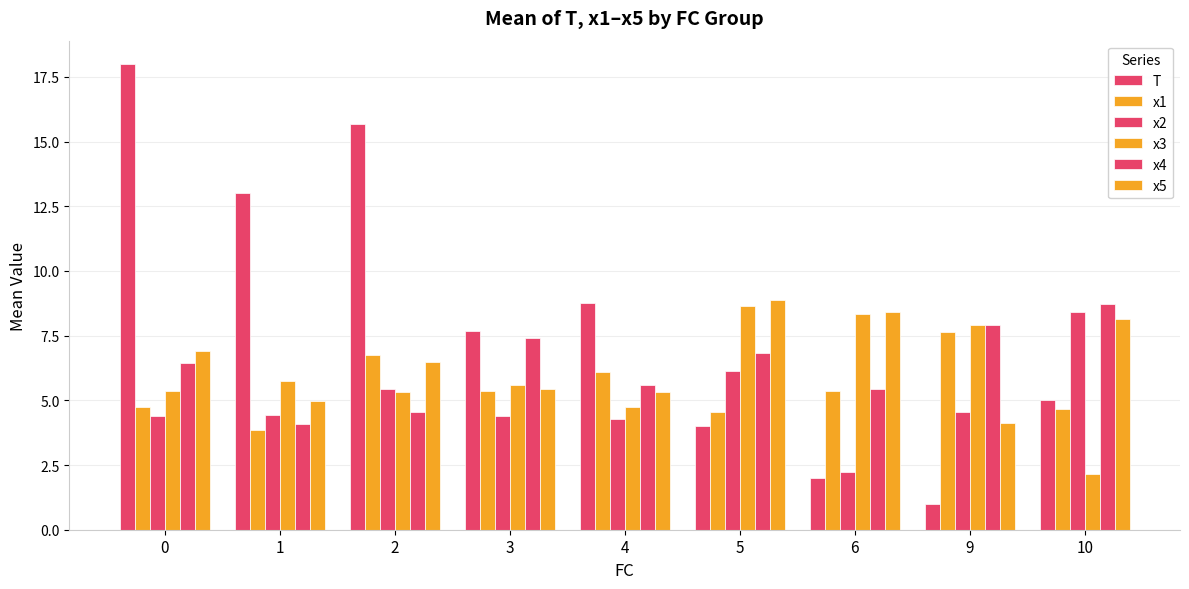

How many bars are there in each group?

6